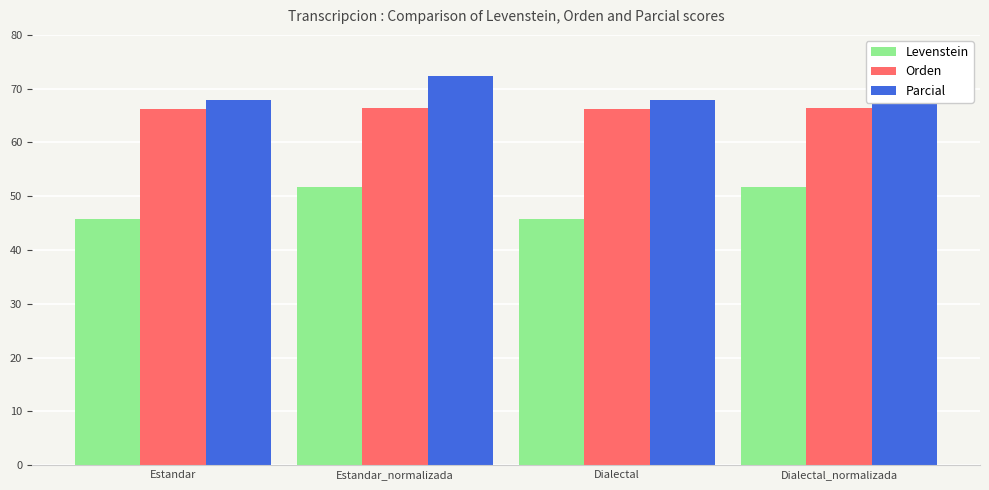

Which series has the largest total across all categories?

Parcial